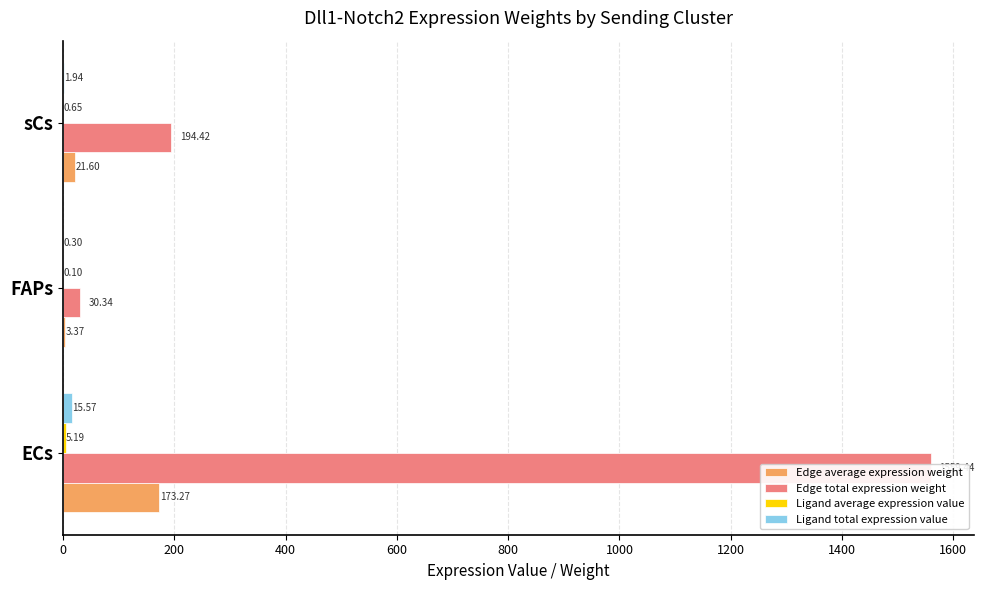

Are the bars horizontal?

Yes